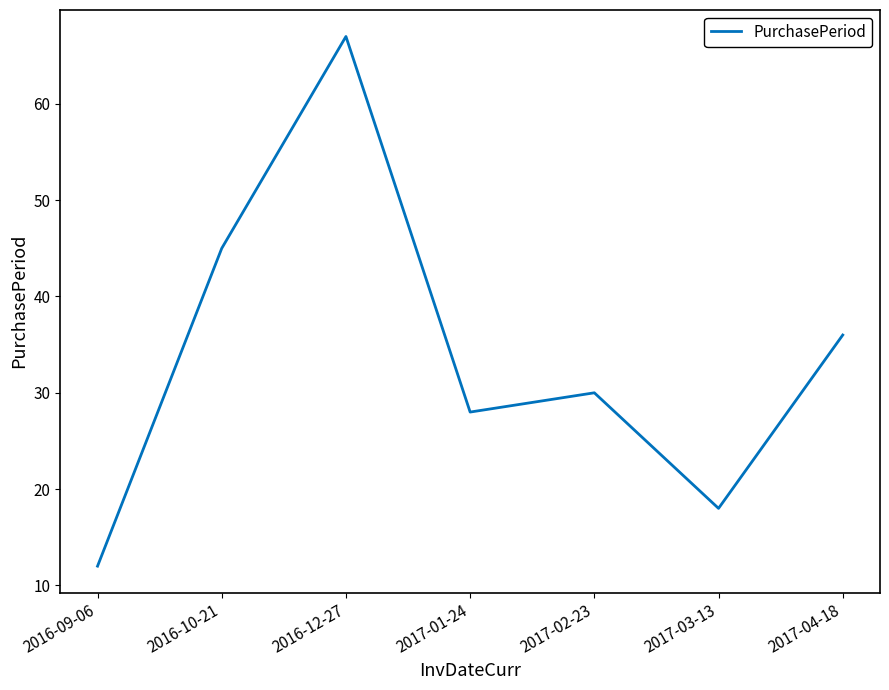

What is the minimum value shown in the chart?

12